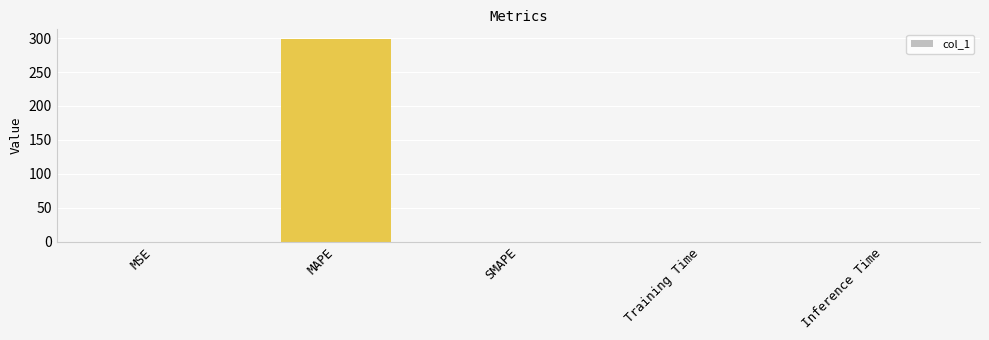

The chart shows a value of 0.0 at SMAPE. True or false?

True